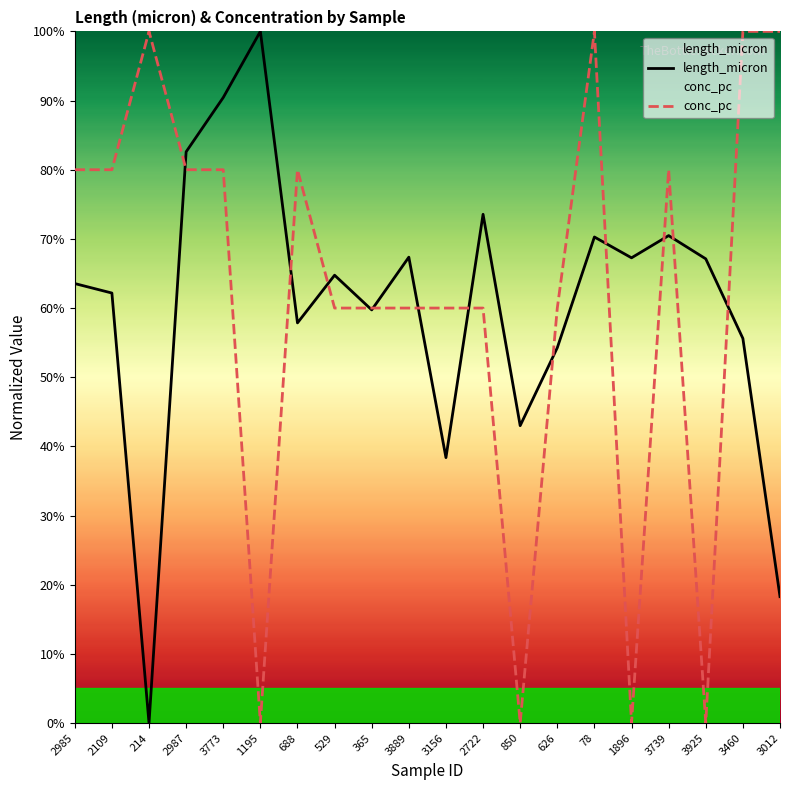

Reading left to right, extract all data points from this chart.

length_micron: 63.5	62.2	0.0	82.6	90.4	100.0	57.9	64.7	59.7	67.4	38.4	73.6	43.0	54.3	70.3	67.3	70.5	67.1	55.6	18.3
conc_pc: 80.0	80.0	100.0	80.0	80.0	0.0	80.0	60.0	60.0	60.0	60.0	60.0	0.0	60.0	100.0	0.0	80.0	0.0	100.0	100.0